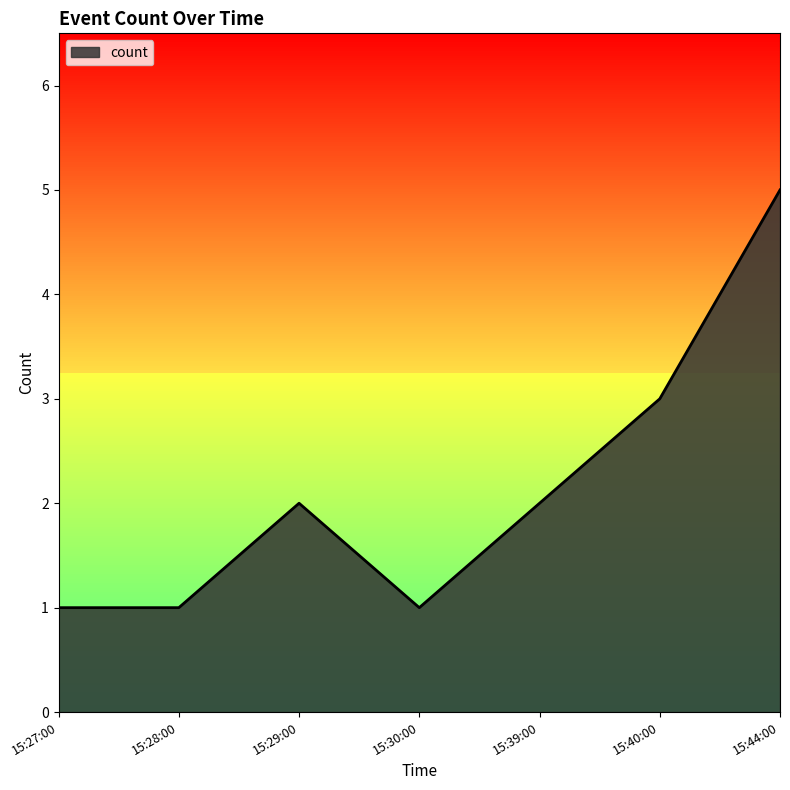

Count the values in the range 1 to 3.

6